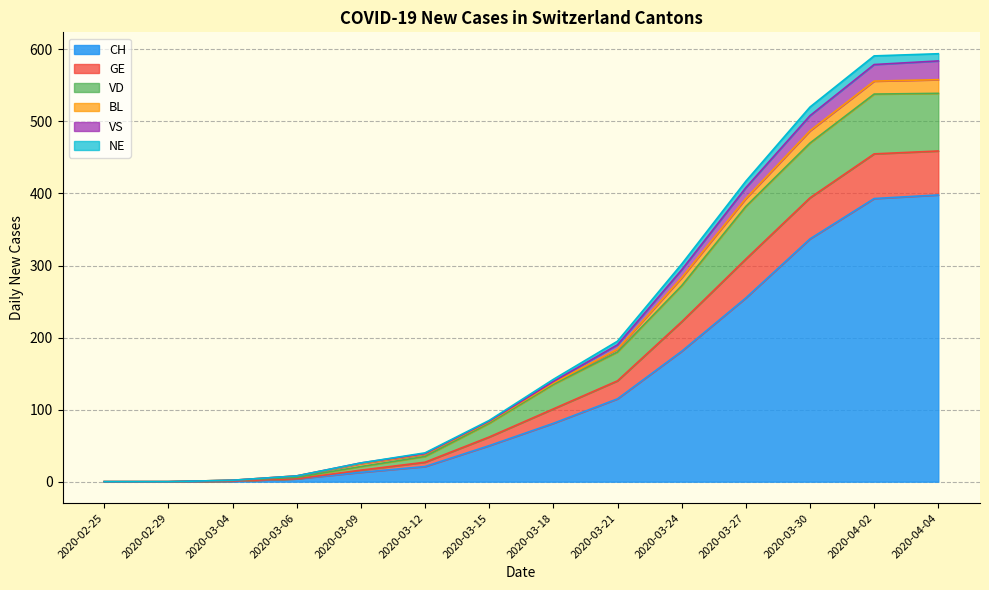

True or false: CH and VD cross at least once.

False